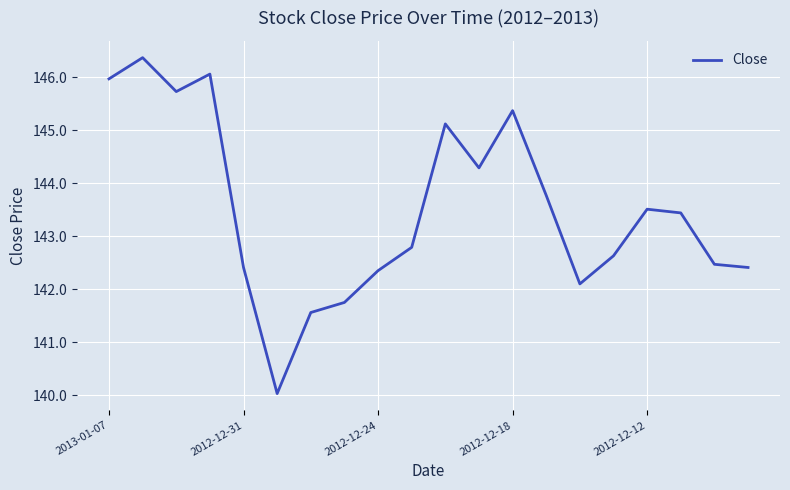

Count the number of values greater than 143.

10